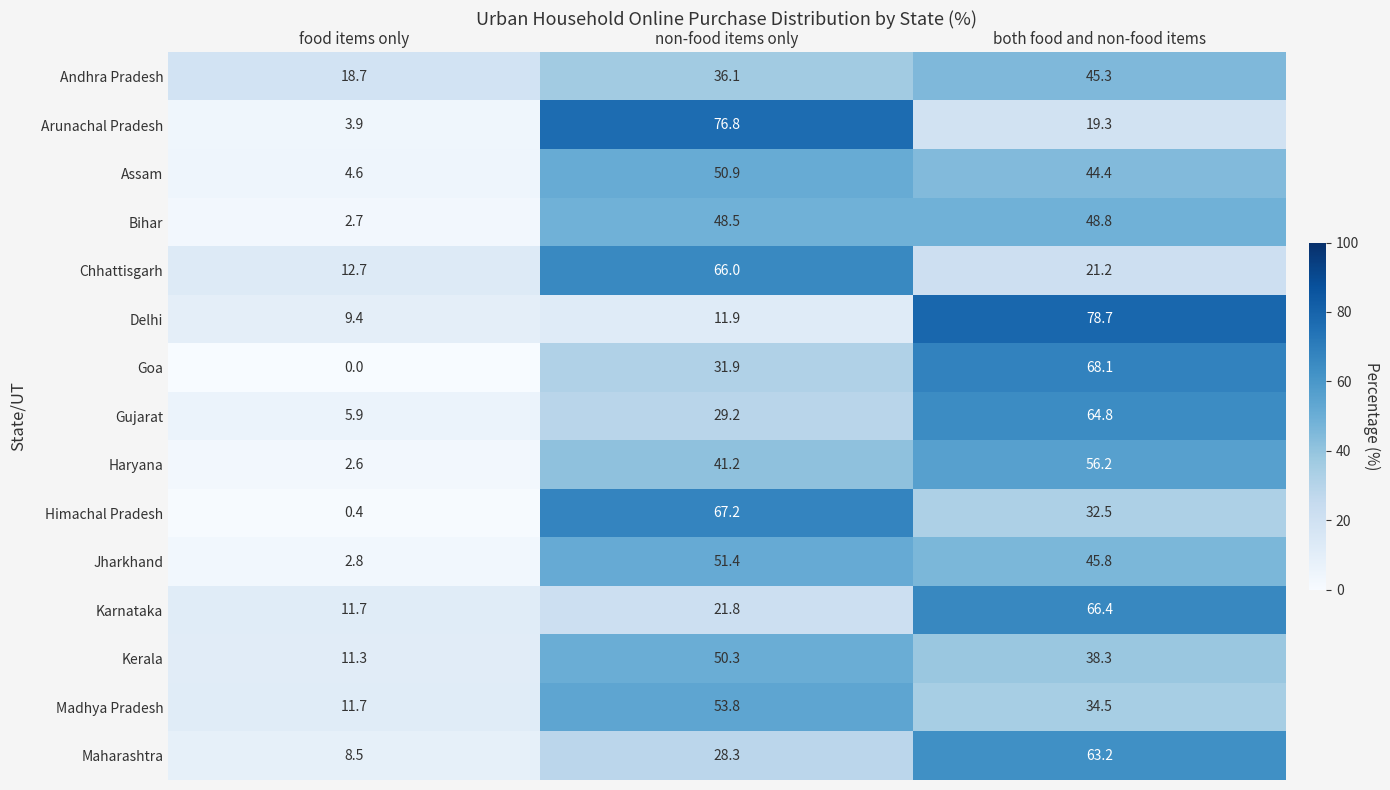

The value of Gujarat at both food and non-food items is 64.8. True or false?

True